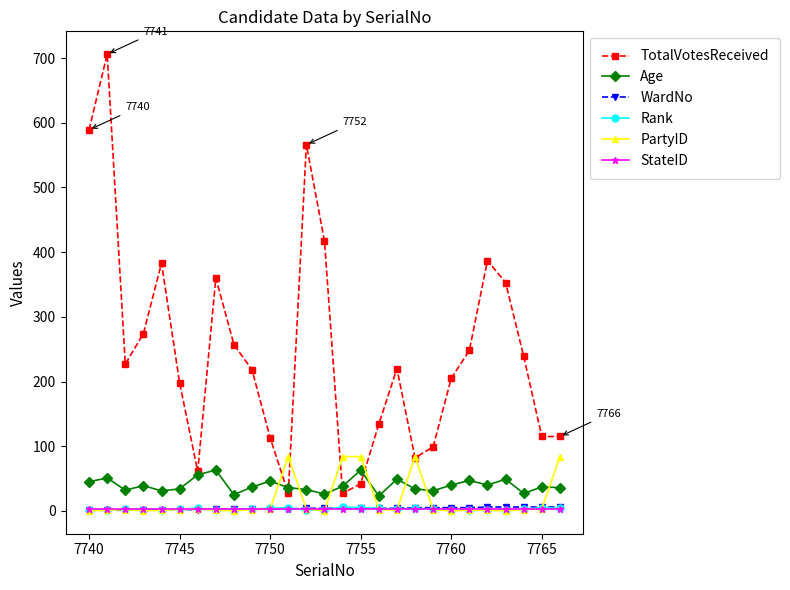

Which series has the widest spread of values?

TotalVotesReceived